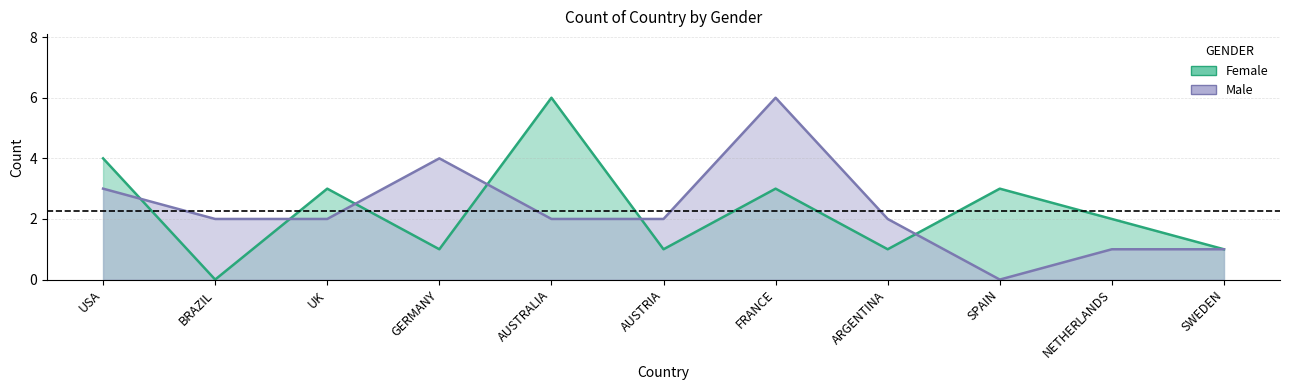

Where do Female and Male first cross each other?

USA and BRAZIL